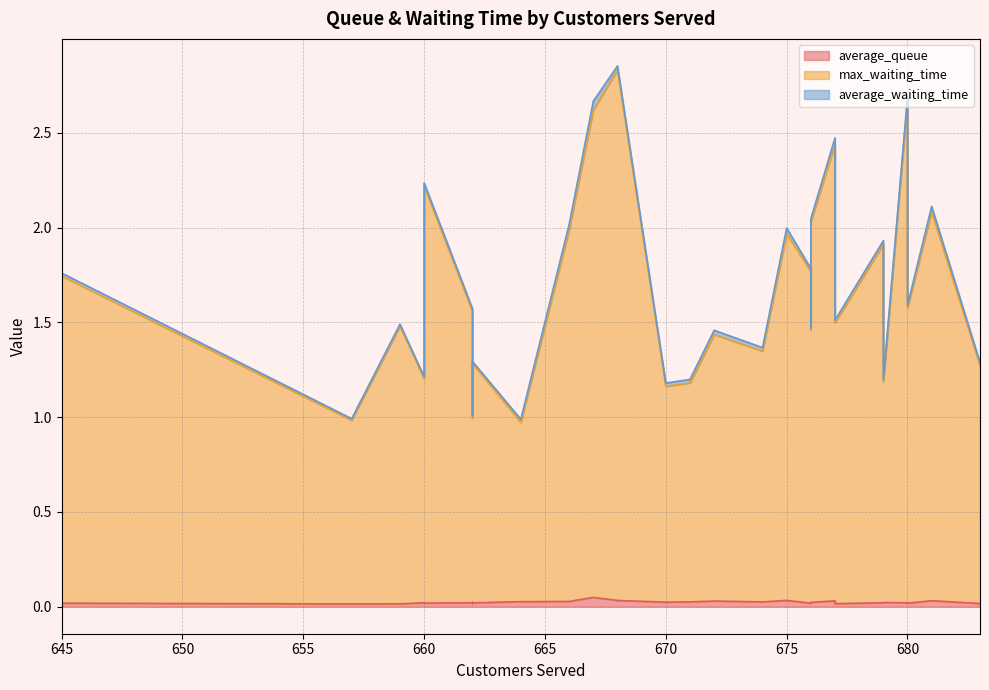

Which has a higher value, 679 or 662?

679